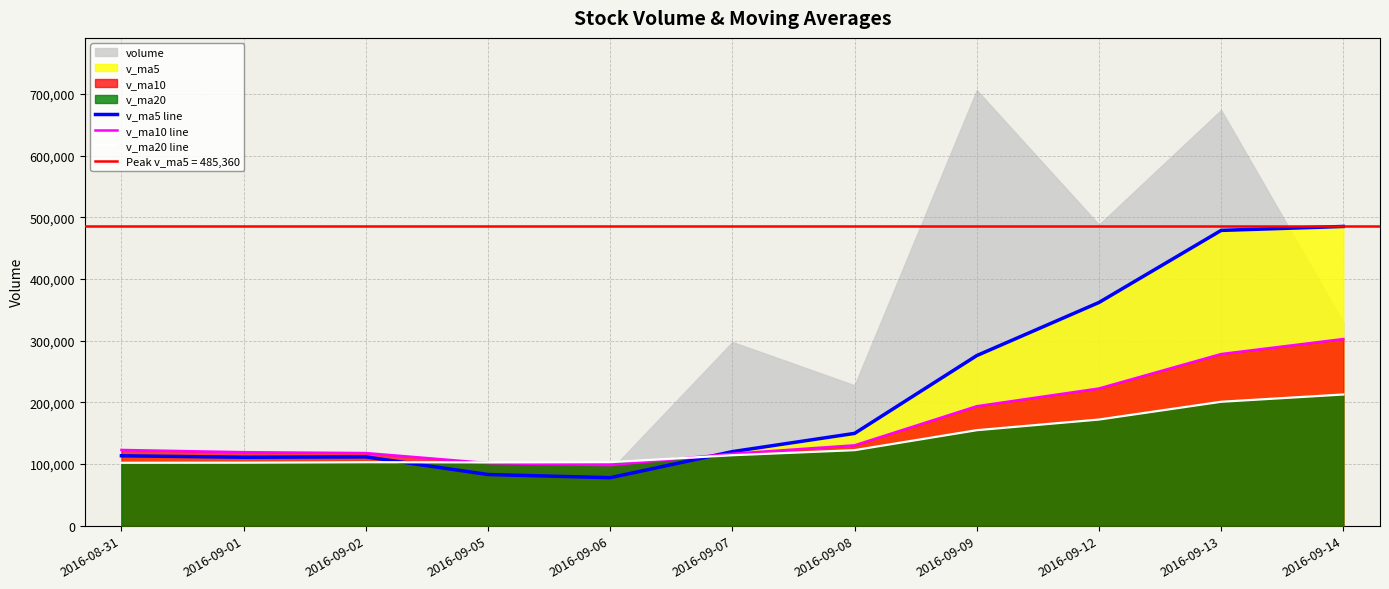

After their last crossing, which series has the higher values: v_ma20 line or v_ma5 line?

v_ma5 line